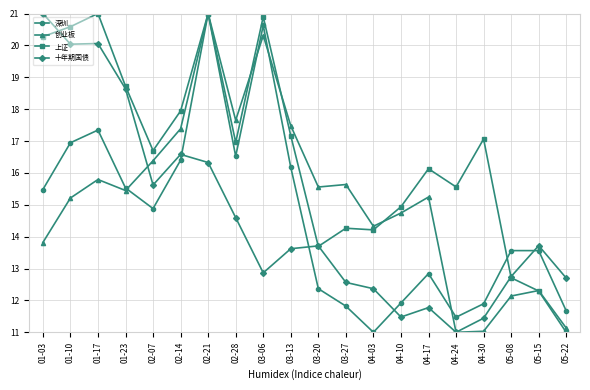

How many interior local valleys does the 深圳 series have?

4